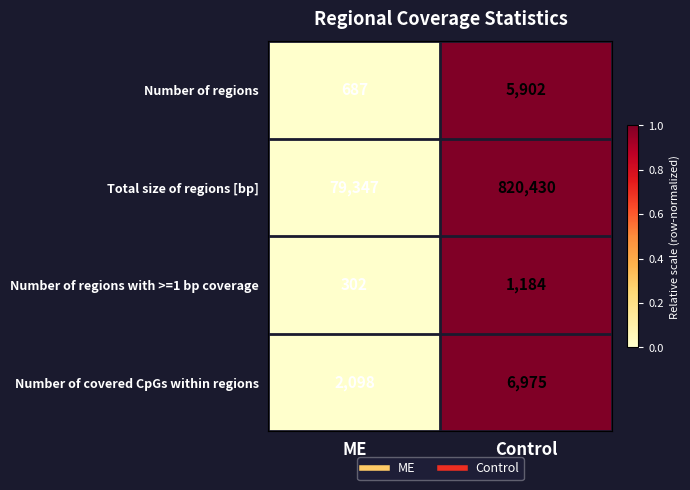

True or false: Number of covered CpGs within regions has a value of 6975 at Control.

True